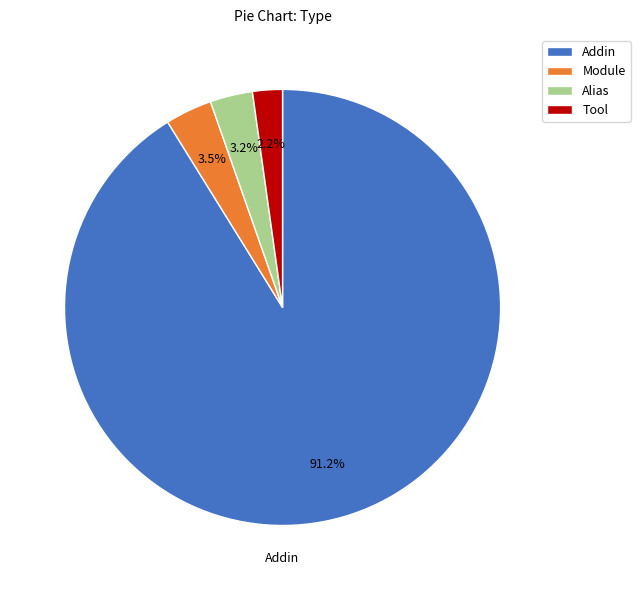

Count the number of slices in the pie.

4